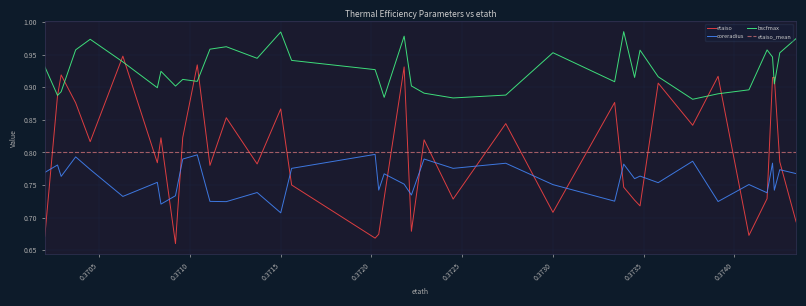

What are all the series names shown in the legend?

etaiso, coreradius, bscfmax